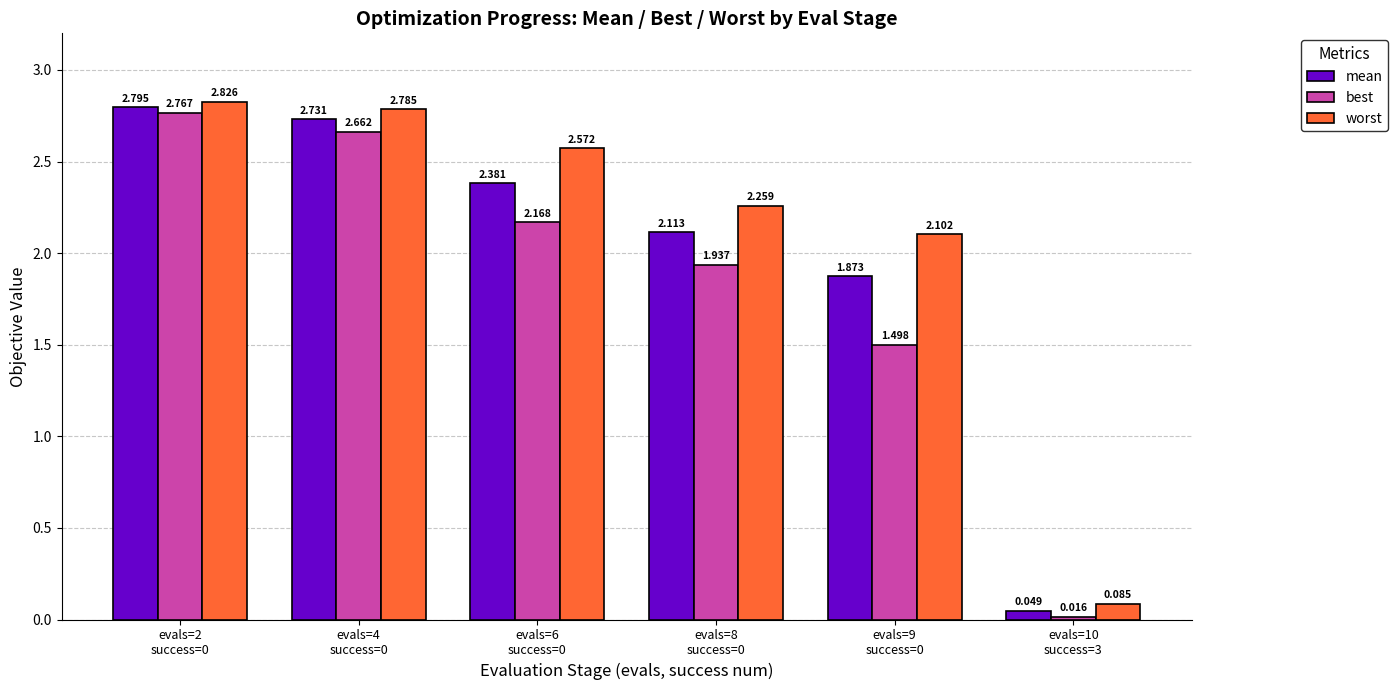

The worst series shows 3.4 at evals=6
success=0. True or false?

False